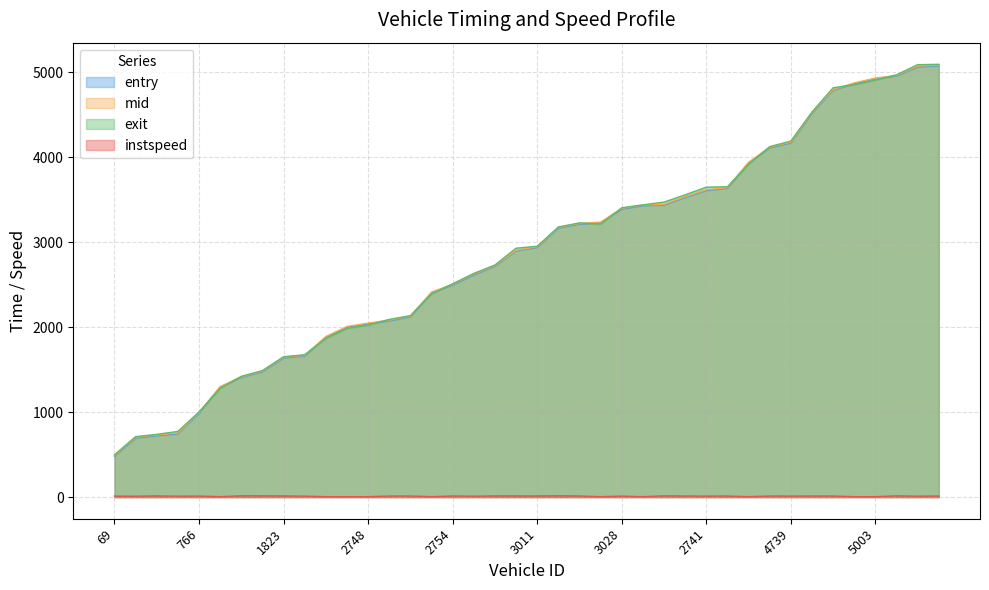

Between 3011 and 2770, which series saw the biggest shift?

mid